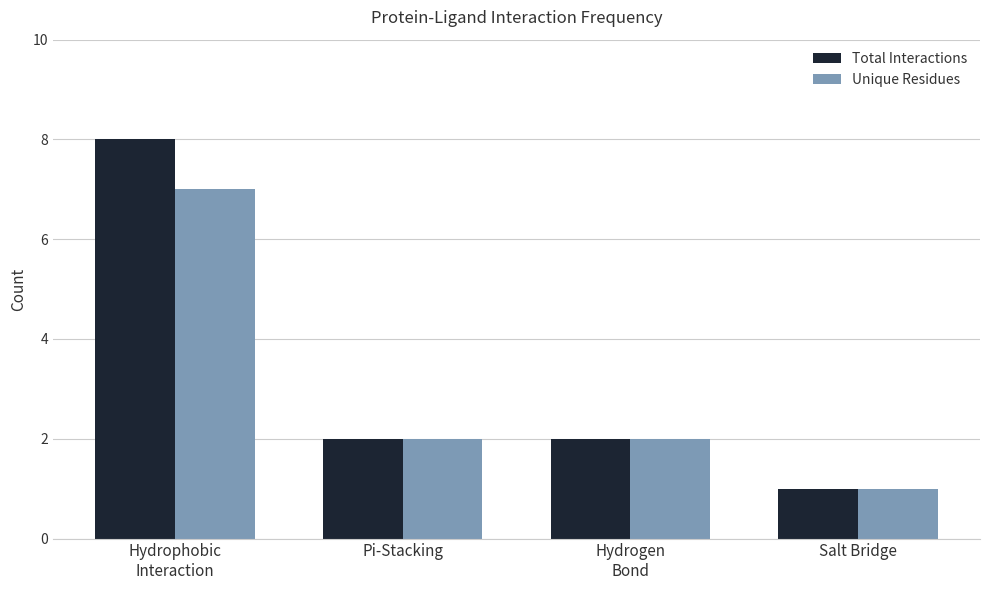

What is the label of the 3rd bar from the left?

Hydrogen
Bond